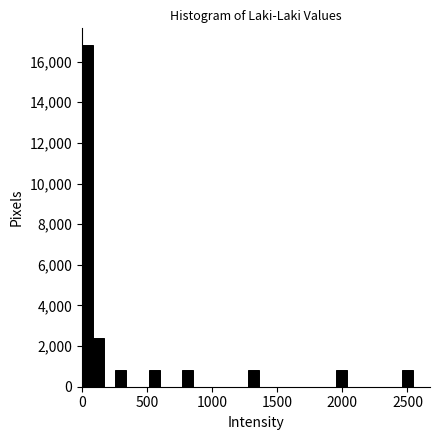

Around what value on the x-axis is the tallest bar? Give the approximate position of its centre, as read against the axis.

50